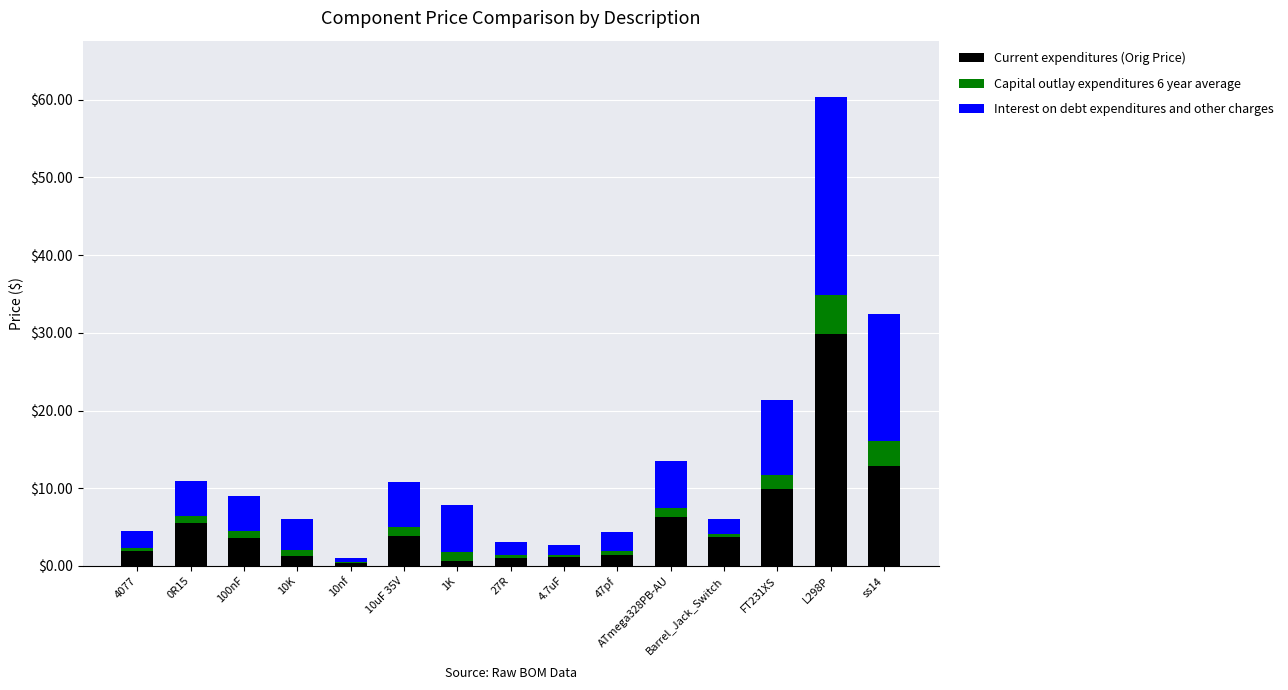

The Current expenditures (Orig Price) series shows 1.9 at 4077. True or false?

True